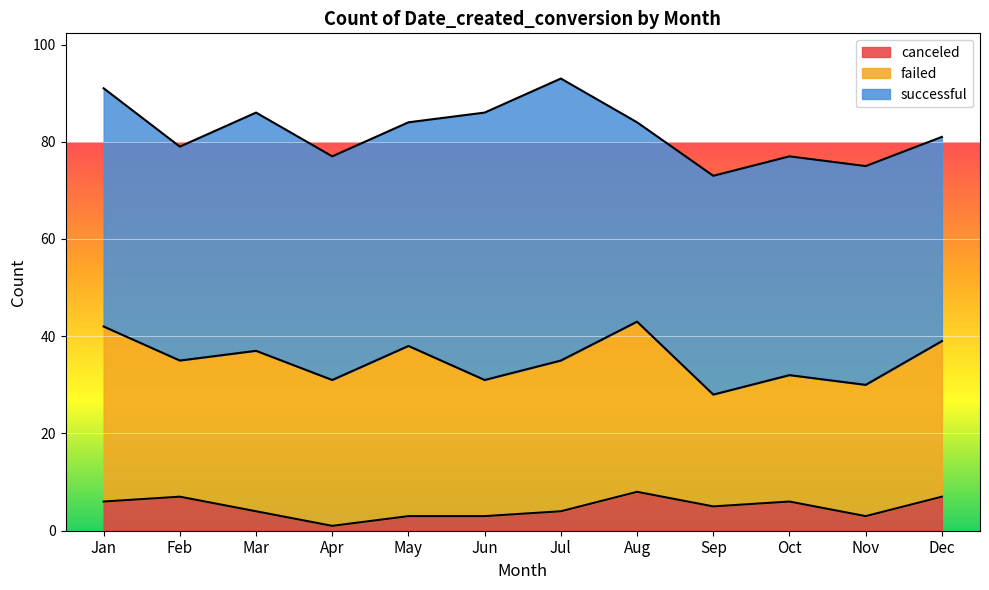

What is the value of the successful point at the 9th from the left?

45